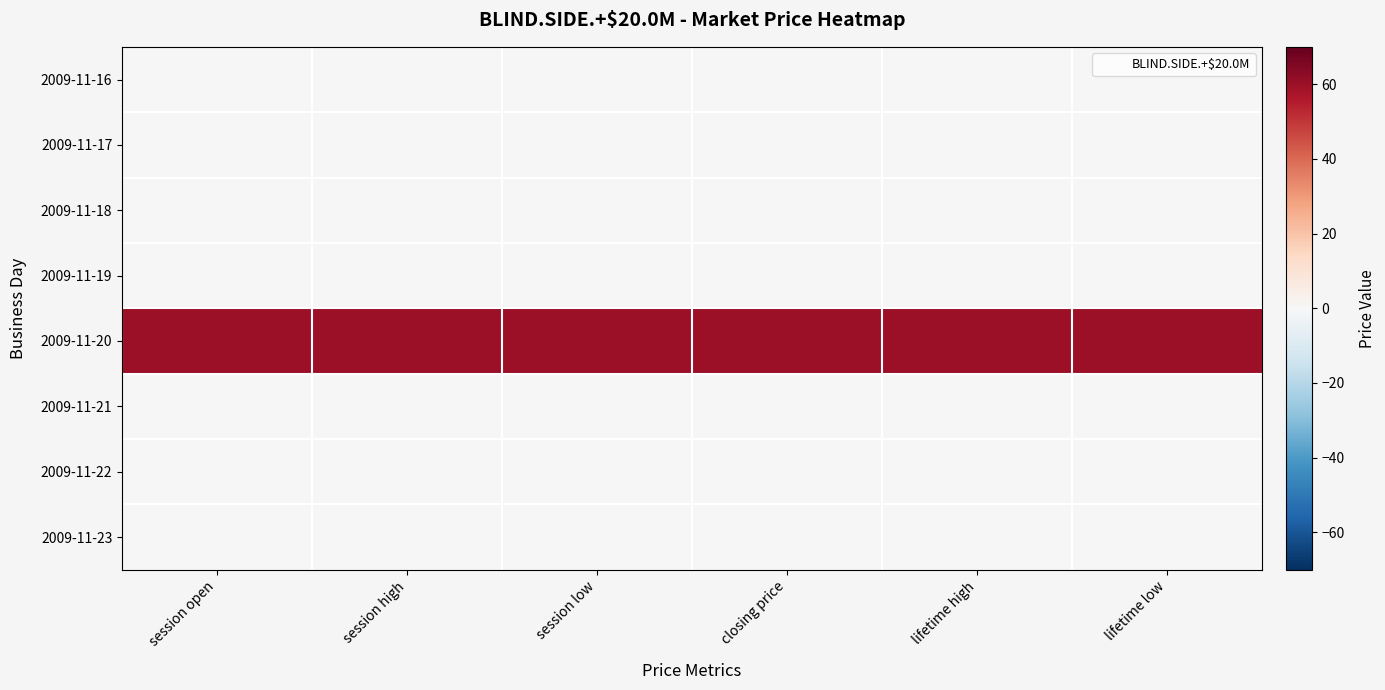

Reading right to left, what are all the values shown in this chart?

2009-11-16: lifetime low=0	lifetime high=0	closing price=0	session low=0	session high=0	session open=0
2009-11-17: lifetime low=0	lifetime high=0	closing price=0	session low=0	session high=0	session open=0
2009-11-18: lifetime low=0	lifetime high=0	closing price=0	session low=0	session high=0	session open=0
2009-11-19: lifetime low=0	lifetime high=0	closing price=0	session low=0	session high=0	session open=0
2009-11-20: lifetime low=60	lifetime high=60	closing price=60	session low=60	session high=60	session open=60
2009-11-21: lifetime low=0	lifetime high=0	closing price=0	session low=0	session high=0	session open=0
2009-11-22: lifetime low=0	lifetime high=0	closing price=0	session low=0	session high=0	session open=0
2009-11-23: lifetime low=0	lifetime high=0	closing price=0	session low=0	session high=0	session open=0